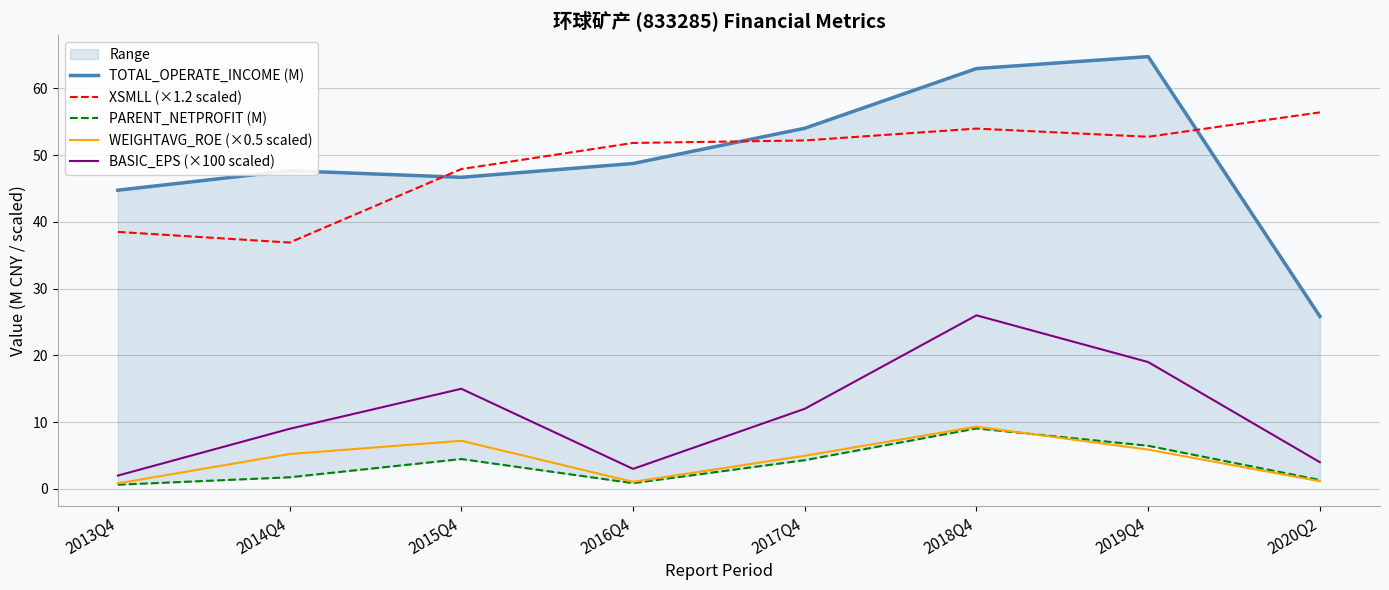

Where does the BASIC_EPS (×100 scaled) series first go above 12?

2015Q4